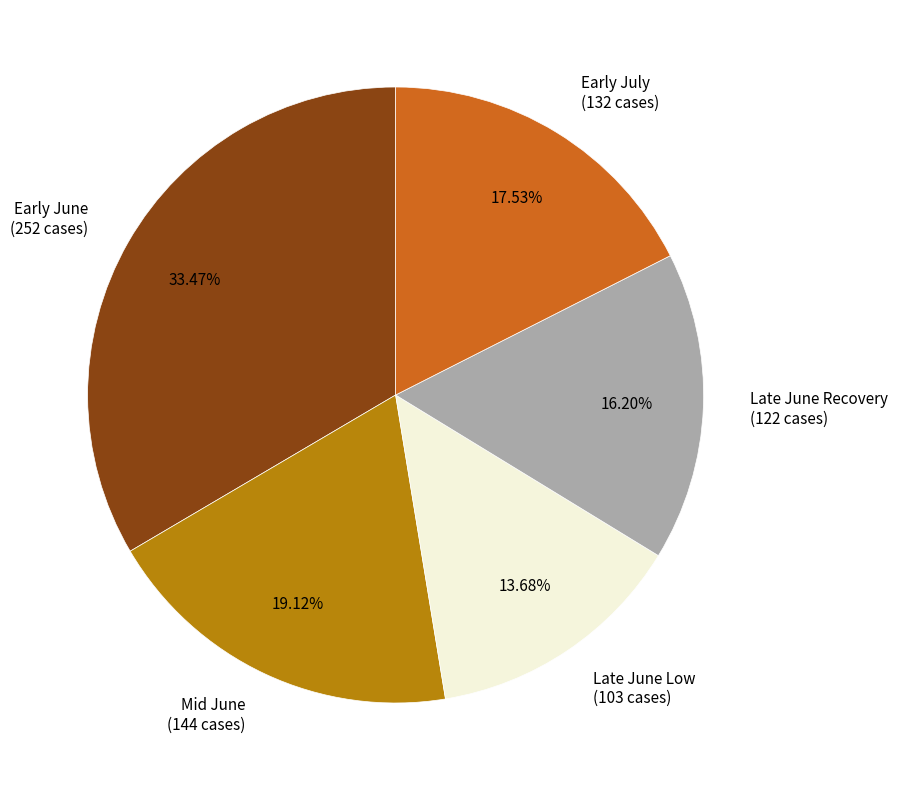

How many segments does this pie chart have?

5